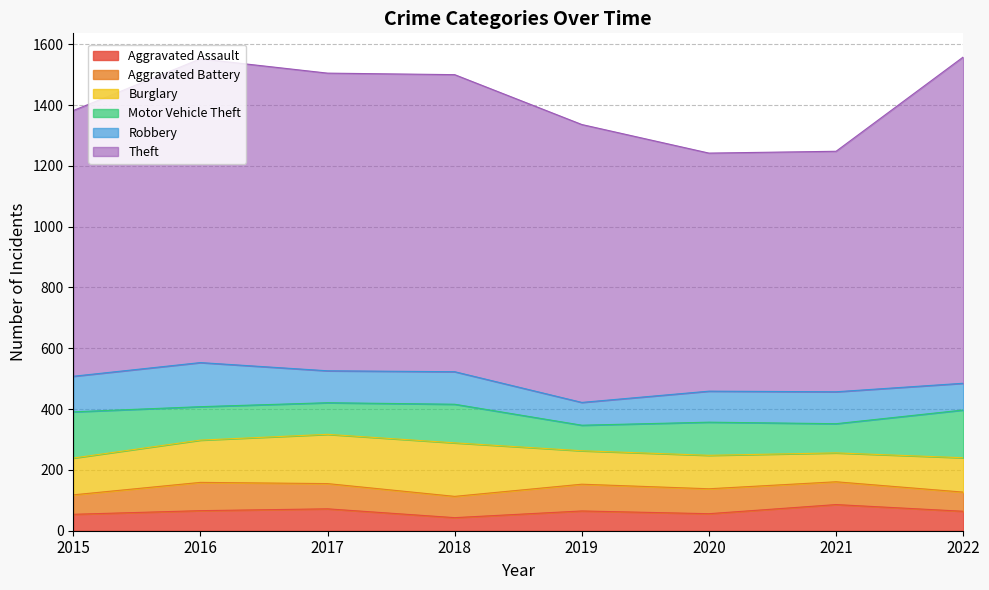

True or false: Motor Vehicle Theft has a value of 110 at 2016.

True